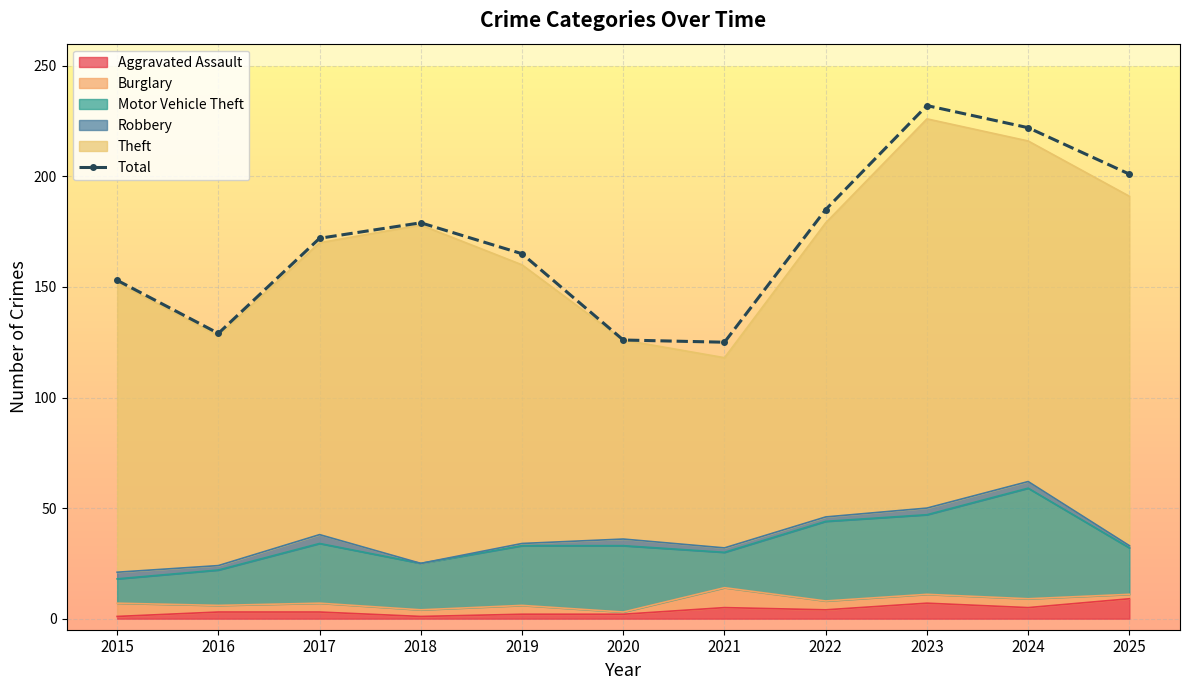

Rank the categories by value from highest to lowest.

2023, 2024, 2025, 2022, 2018, 2017, 2019, 2015, 2016, 2020, 2021